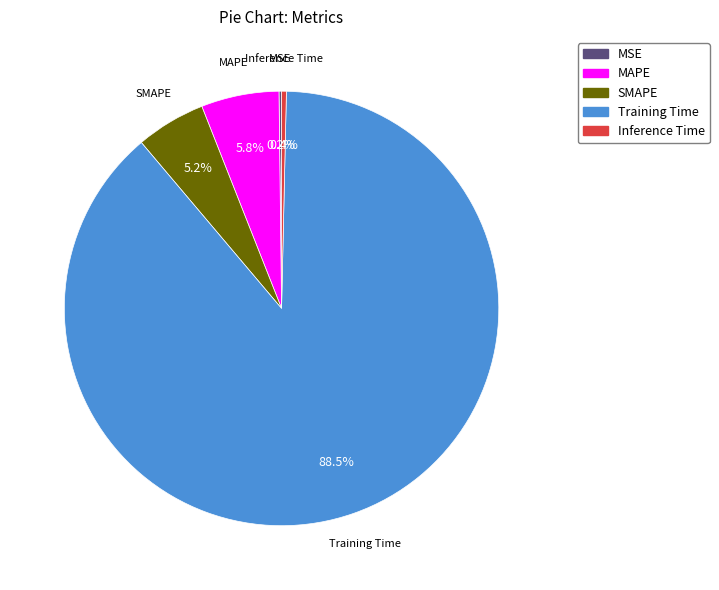

Which category has the biggest portion of the pie?

Training Time